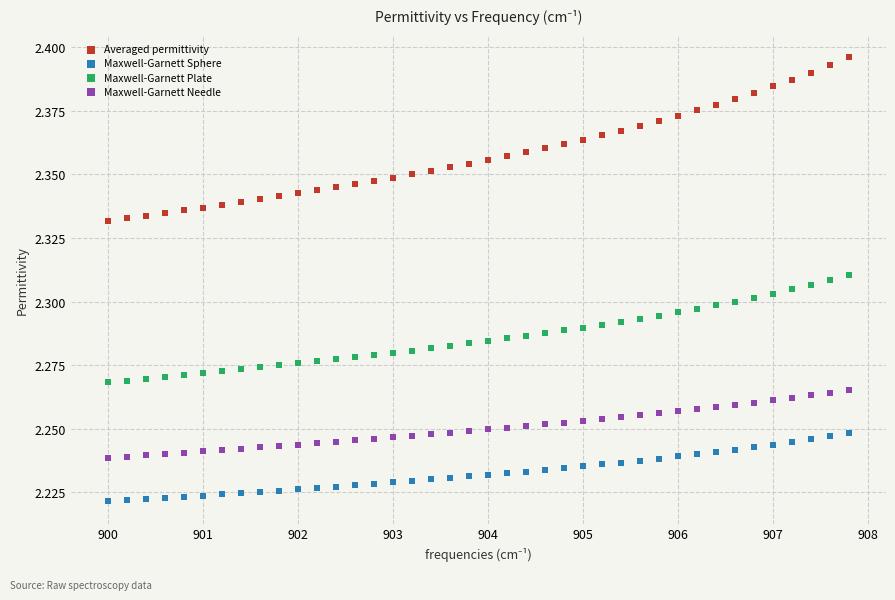

Across all data points, what is the range of X values (max minus min)?

7.8